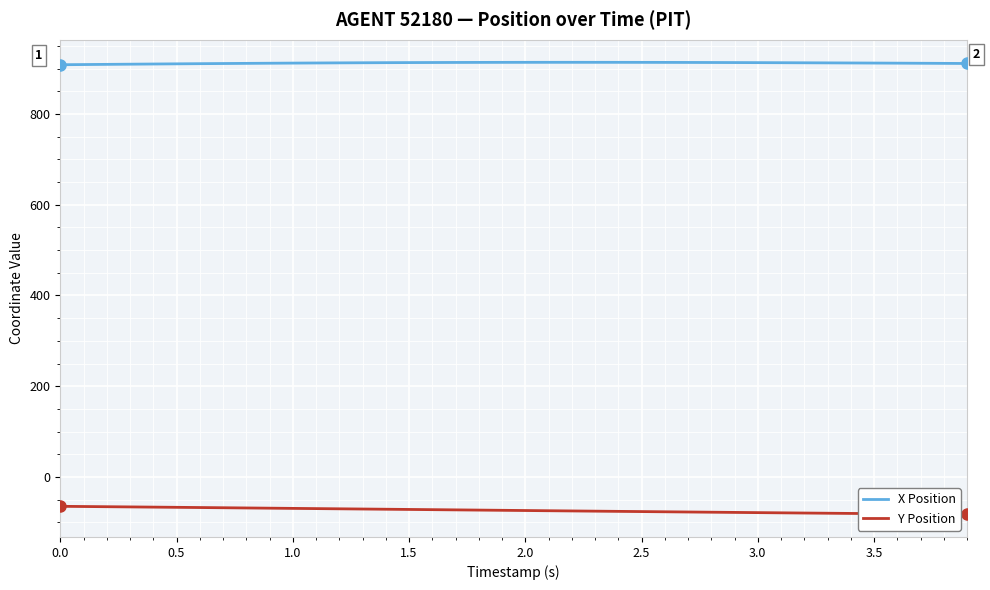

How many distinct data groups are displayed?

2